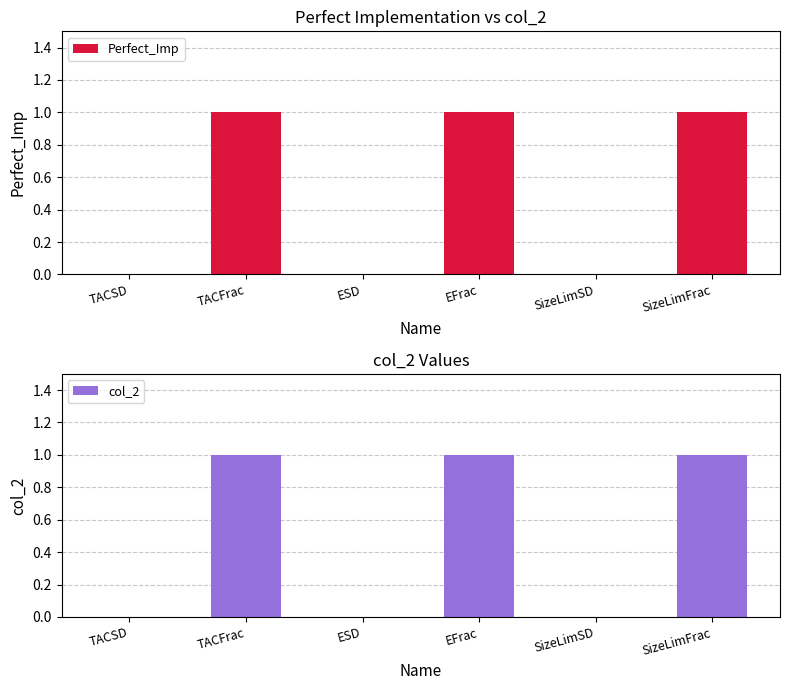

Between TACFrac and SizeLimSD, which is larger?

TACFrac